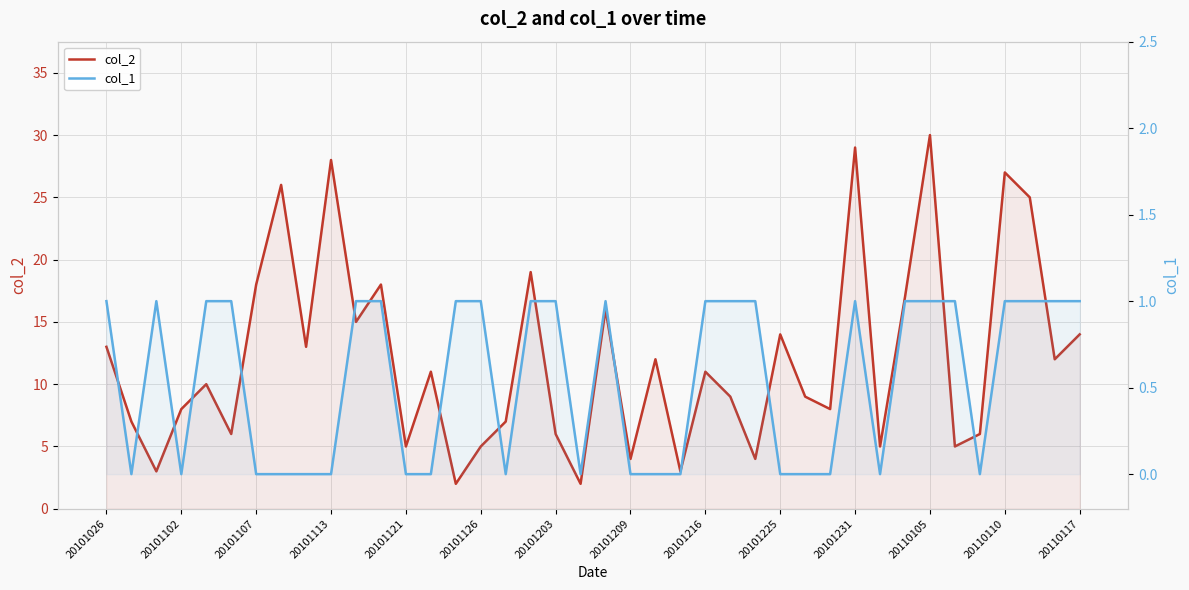

What is the maximum value for col_1?

1